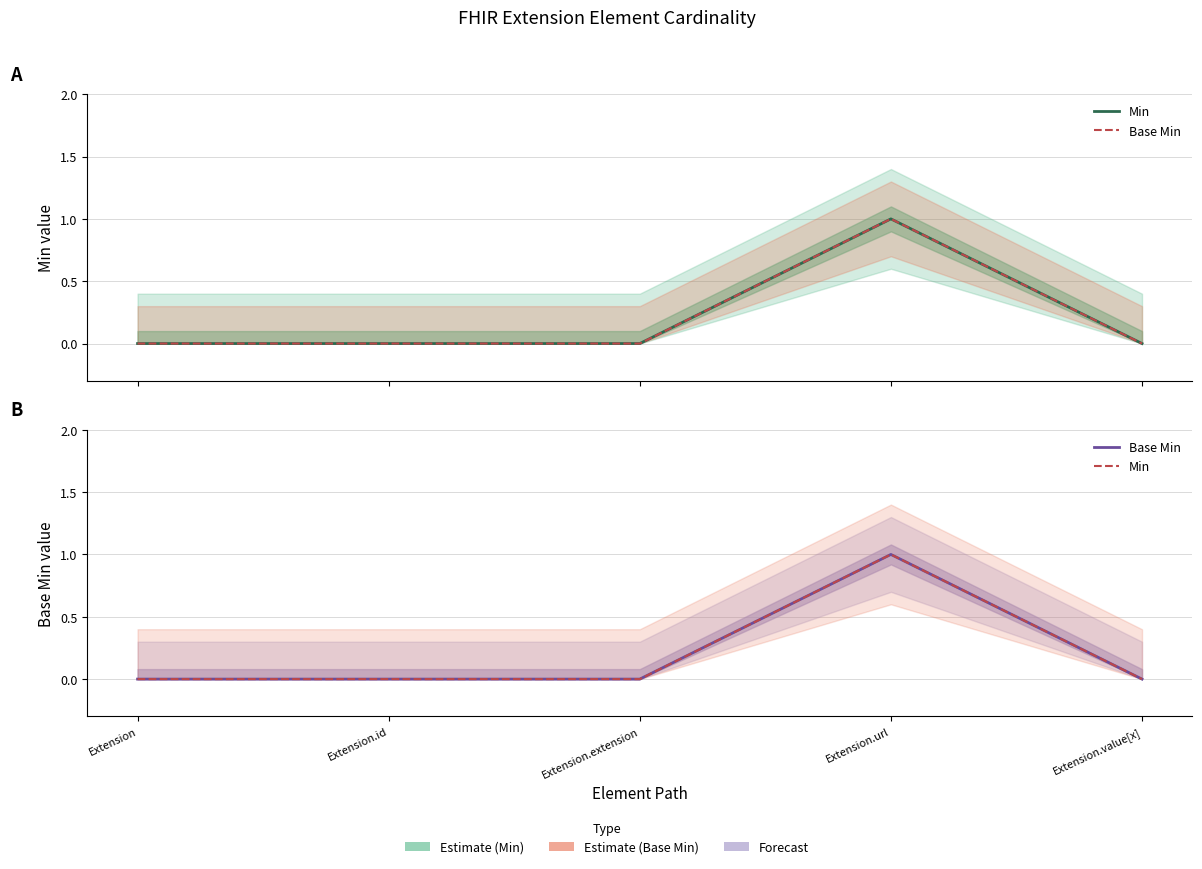

How many Base Min values are between 0 and 1?

5